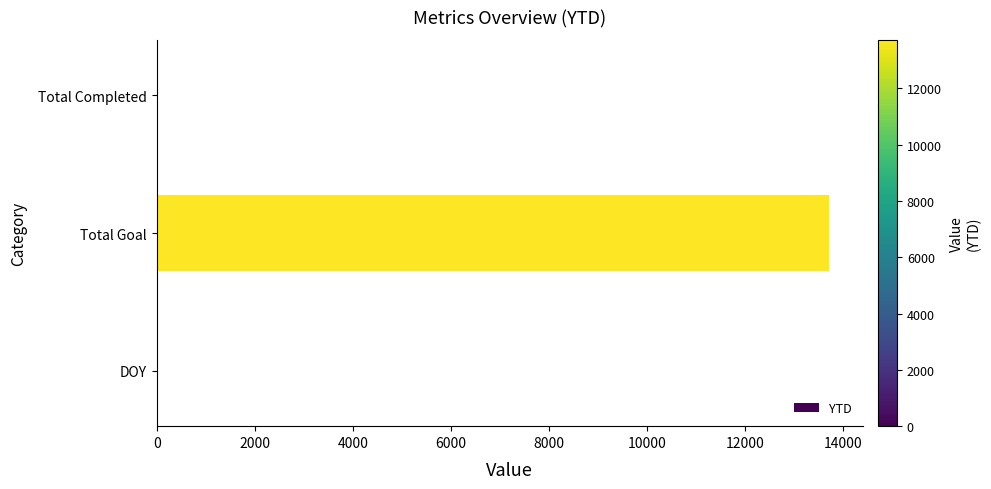

At which category does the chart reach its peak across all series?

Total Goal